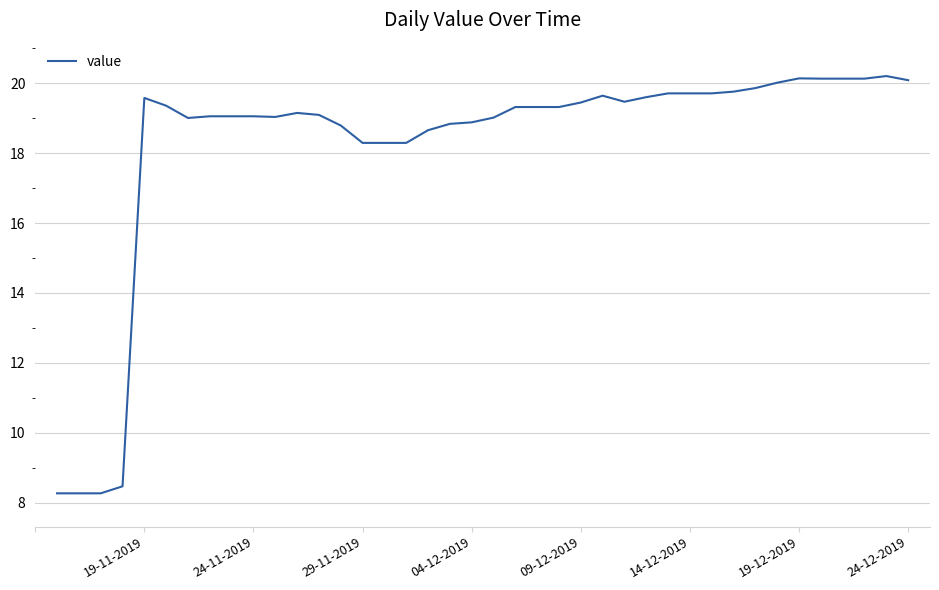

What is the sum of all values?

730.5